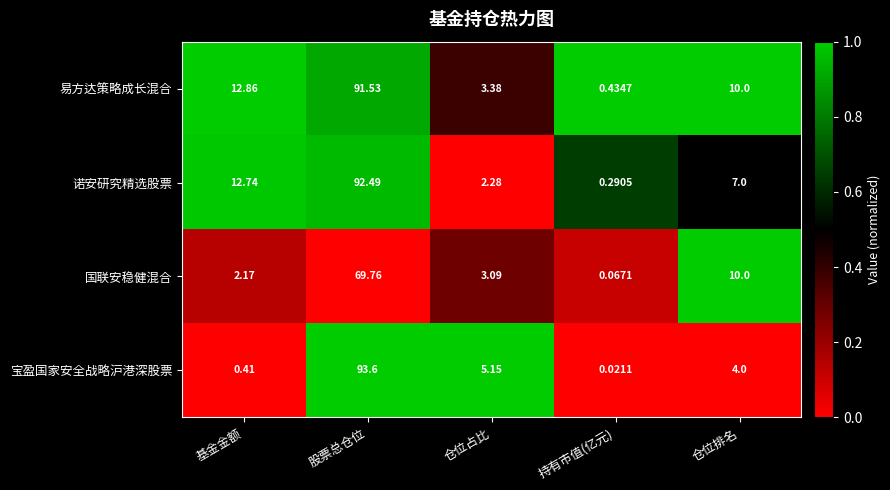

At which category does the chart reach its minimum across all series?

持有市值(亿元)